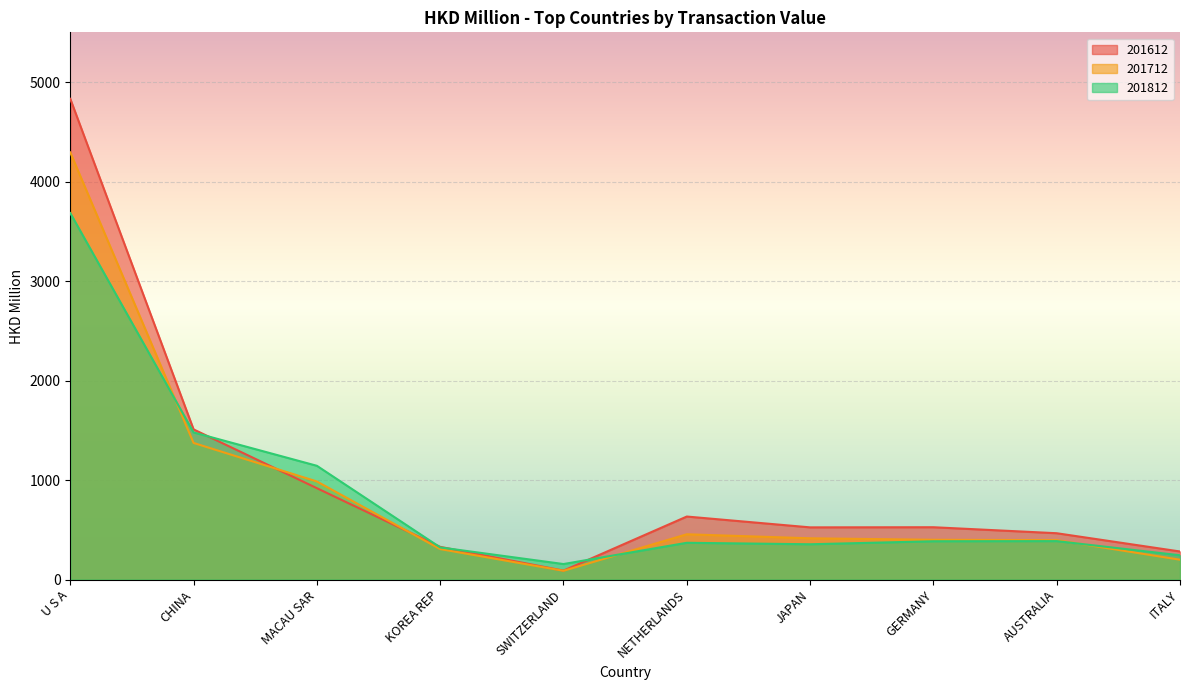

What is the difference between the maximum and minimum values in the 201812 series?

3527.1